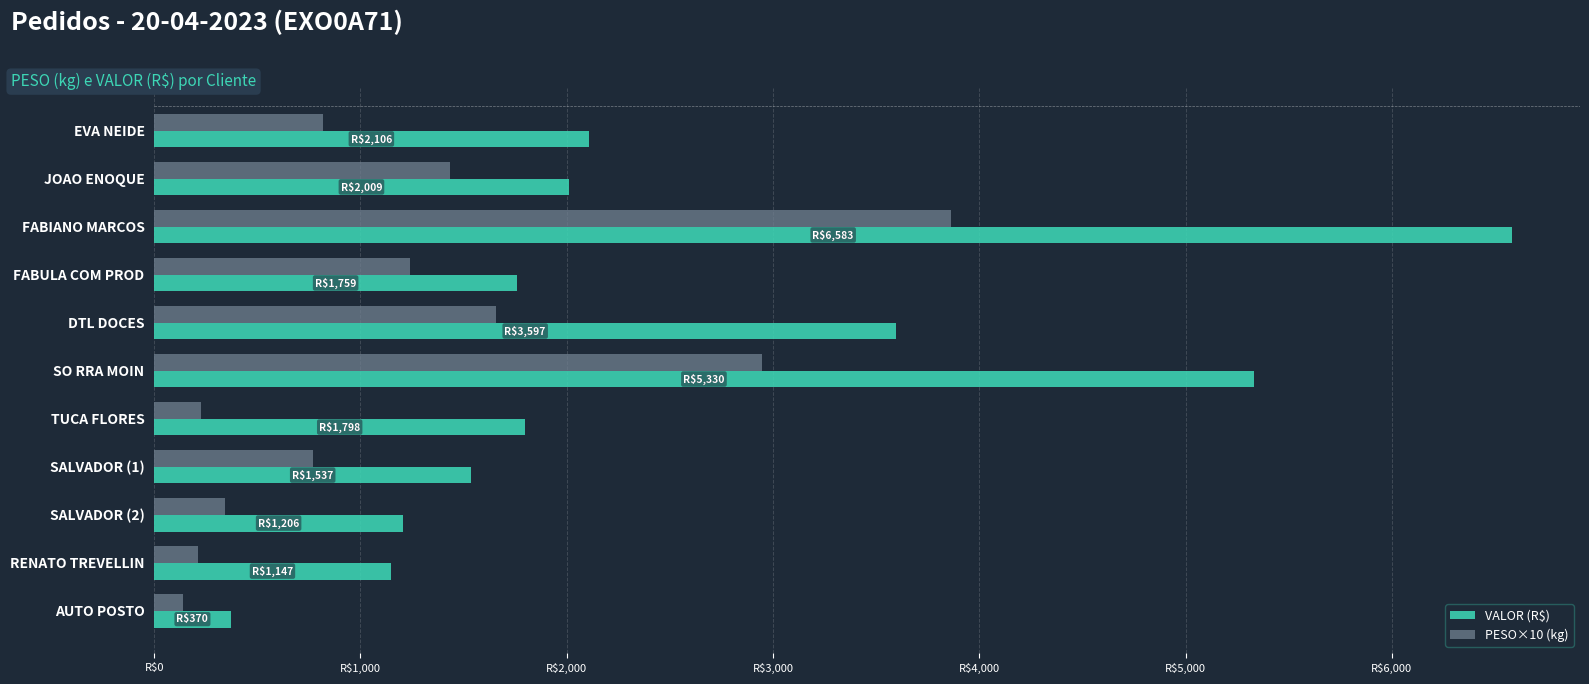

What is the difference between the maximum and minimum values in the PESO×10 (kg) series?

3724.0